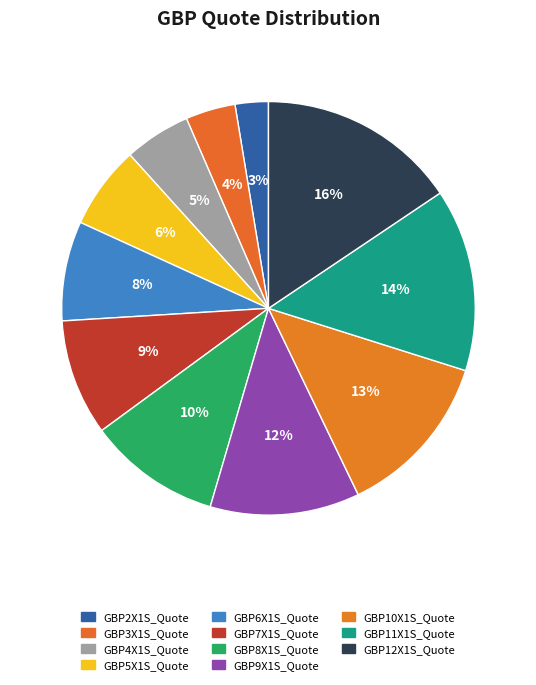

Do GBP3X1S_Quote and GBP12X1S_Quote together represent more than half of the pie?

No